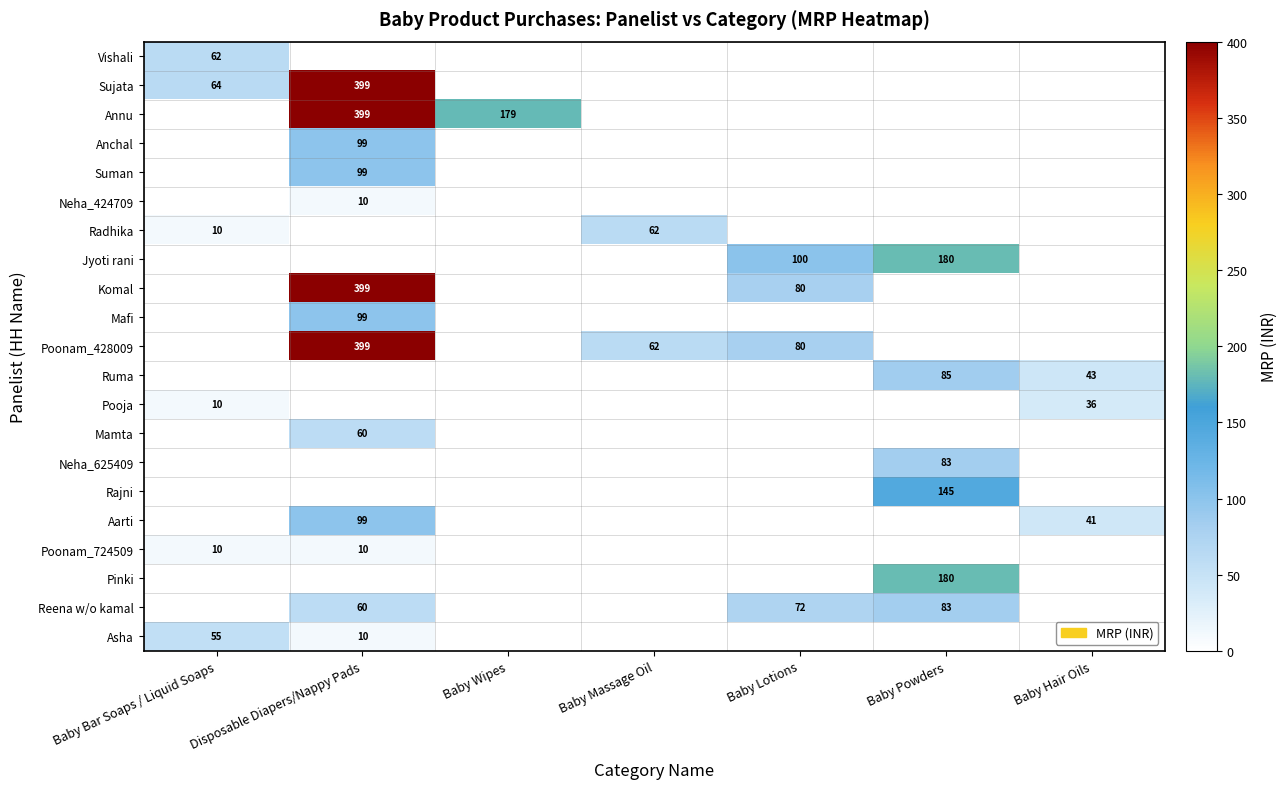

True or false: Suman has a value of 178 at Disposable Diapers/Nappy Pads.

False